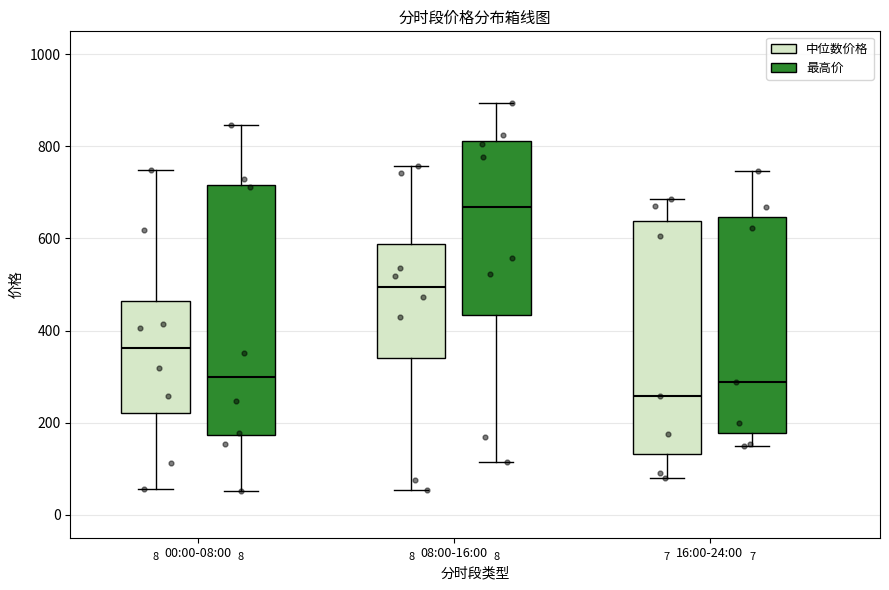

Reading left to right, read every box against the y-axis: the position of its median line, the range the box covers, and the ends of its whiskers. The values are not printed on the chart, so give them approximately, as read against the axis.

00:00-08:00 (中位数价格): median 360, box 220 to 460, whiskers 60 to 740
00:00-08:00 (最高价): median 300, box 180 to 720, whiskers 60 to 840
08:00-16:00 (中位数价格): median 500, box 340 to 580, whiskers 60 to 760
08:00-16:00 (最高价): median 660, box 440 to 820, whiskers 120 to 900
16:00-24:00 (中位数价格): median 260, box 140 to 640, whiskers 80 to 680
16:00-24:00 (最高价): median 280, box 180 to 640, whiskers 160 to 740